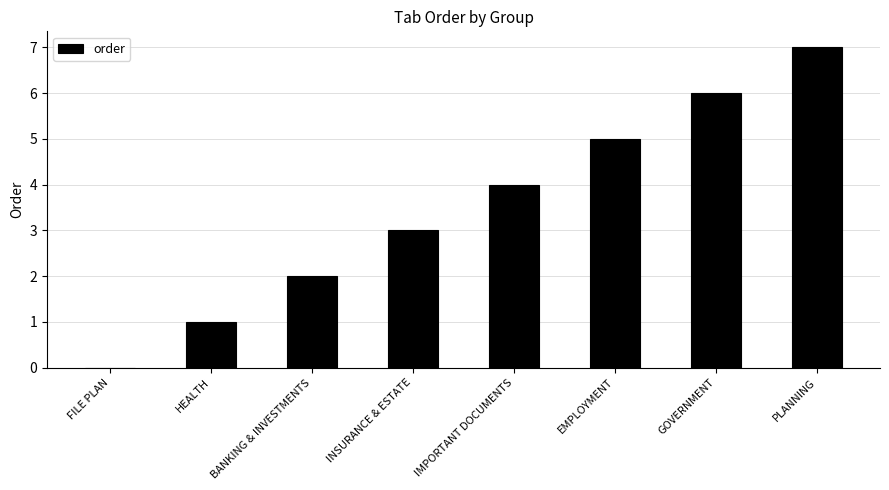

What is the sum of the values at PLANNING and IMPORTANT DOCUMENTS?

11